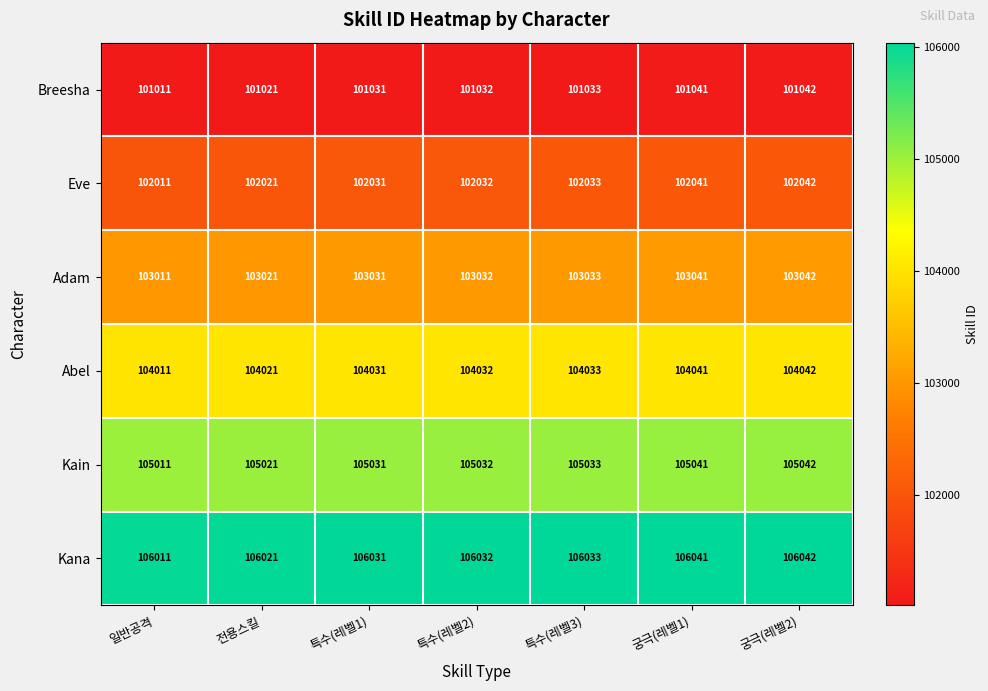

The Kana series shows 187561 at 일반공격. True or false?

False